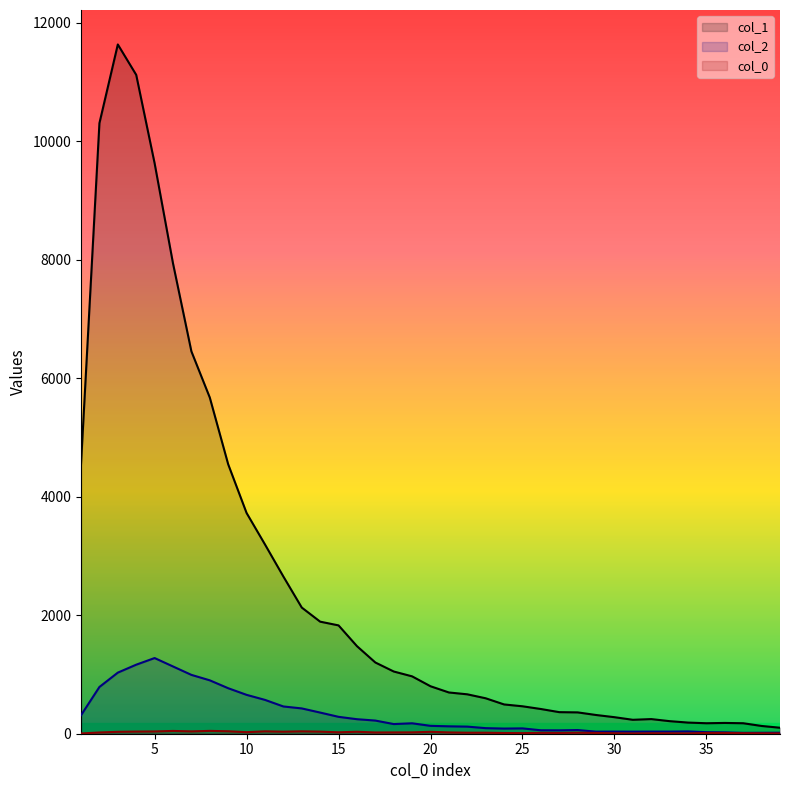

In col_2, how many points are lower than both neighbors (excluding endpoints)?

6